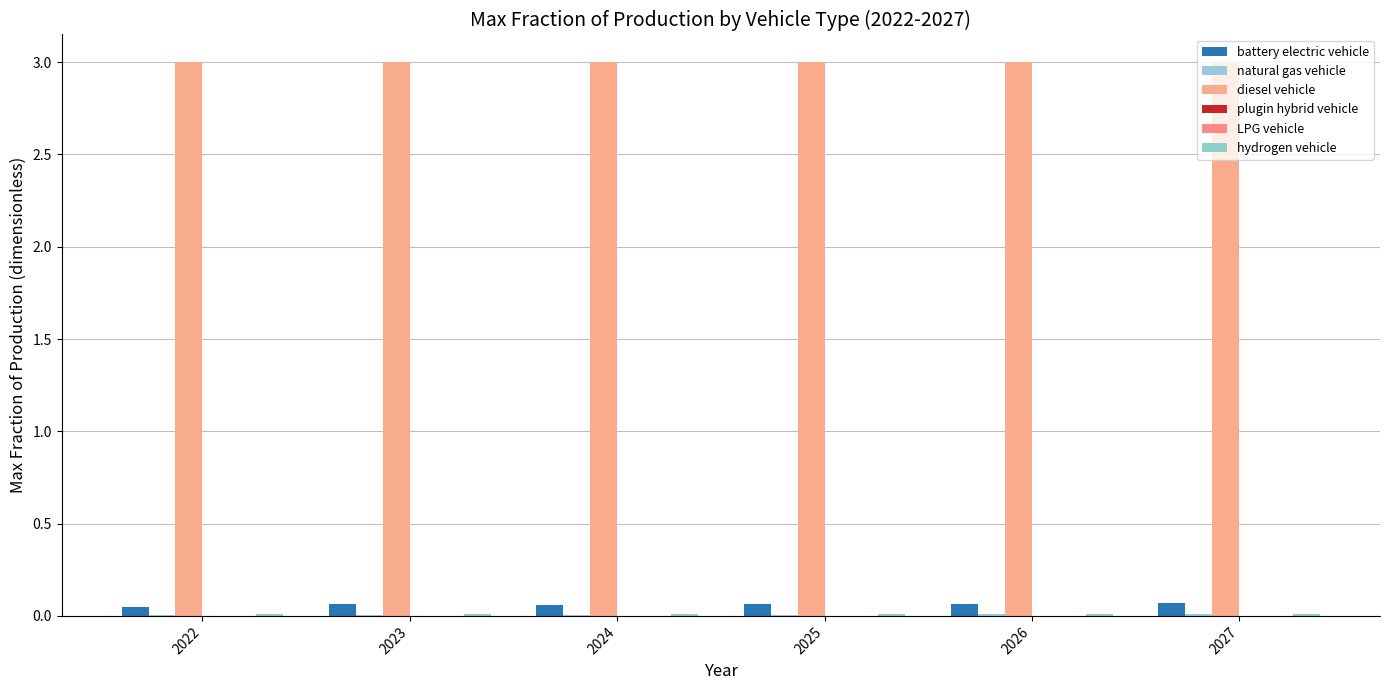

At which category does the chart reach its minimum across all series?

2022